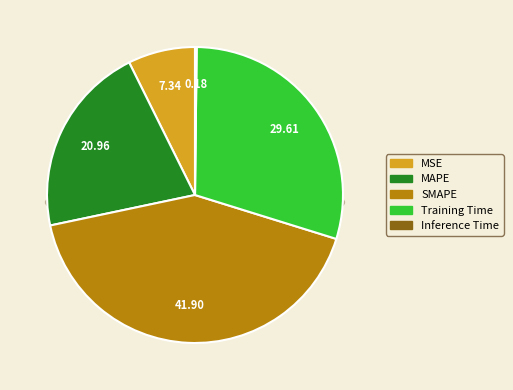

To the nearest percent, what percentage of the pie is Training Time?

30%